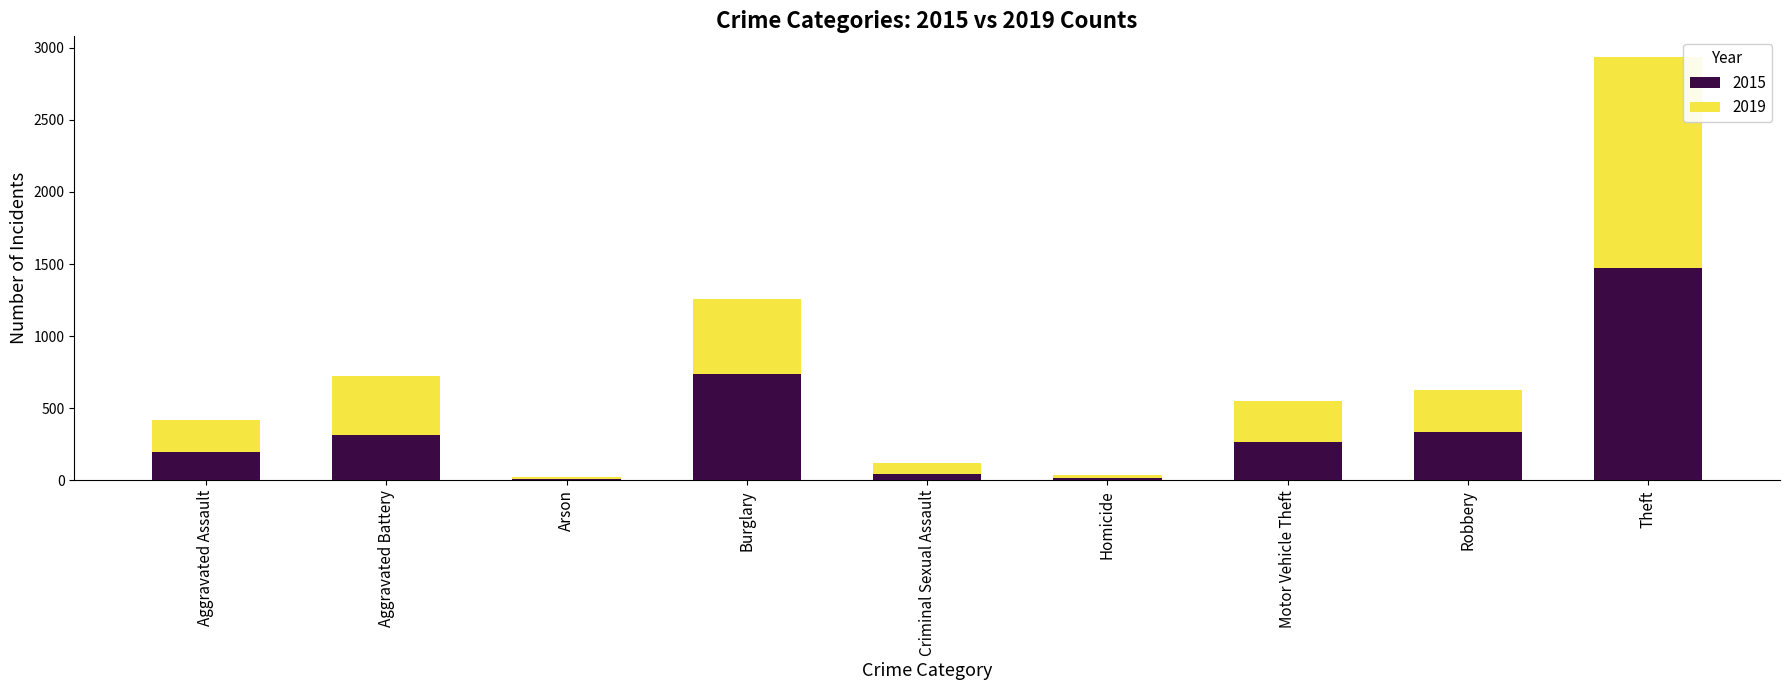

The value of 2015 at Burglary is 318. True or false?

False